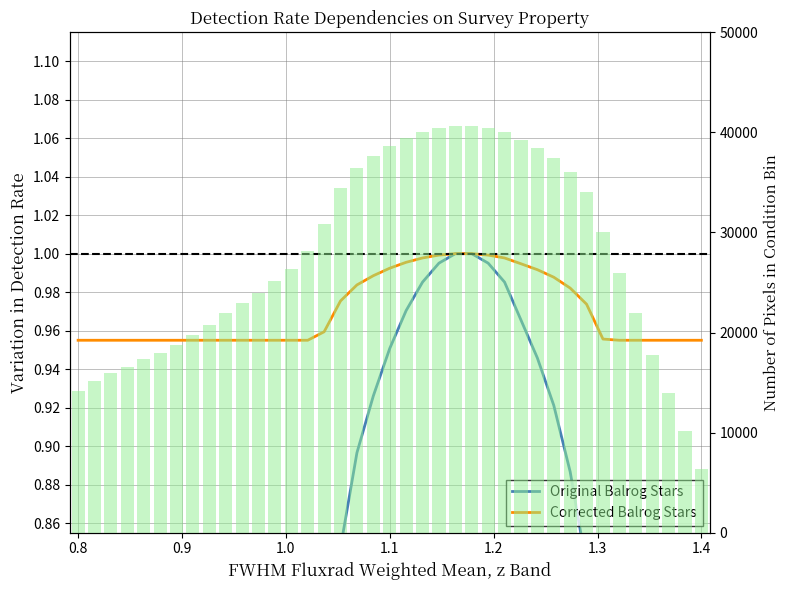

What is the sum of the Corrected Balrog Stars values at 37 and 15?

1.9